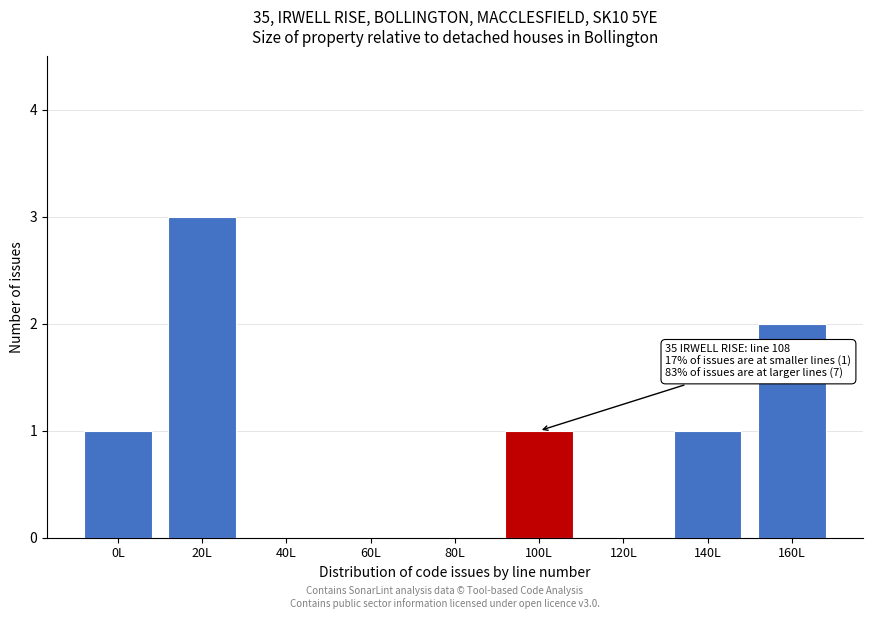

Reading left to right, transcribe all the data shown in this chart.

0L=1	20L=3	40L=0	60L=0	80L=0	100L=1	120L=0	140L=1	160L=2